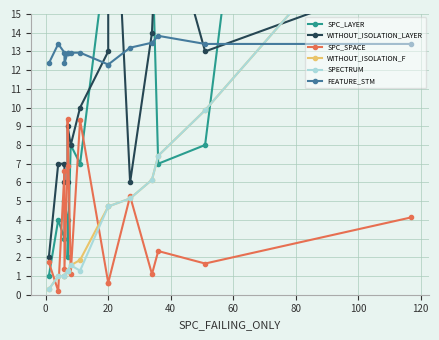

Which has a higher value, 0 or 120?

120